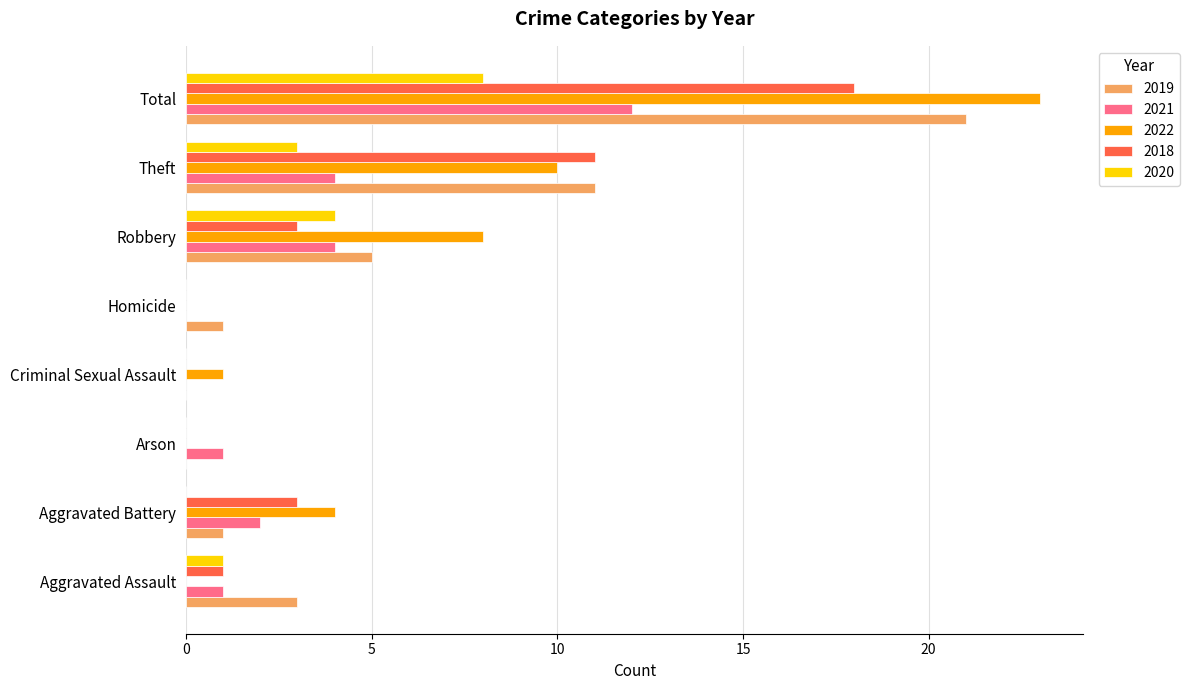

Count the number of data series in this chart.

5